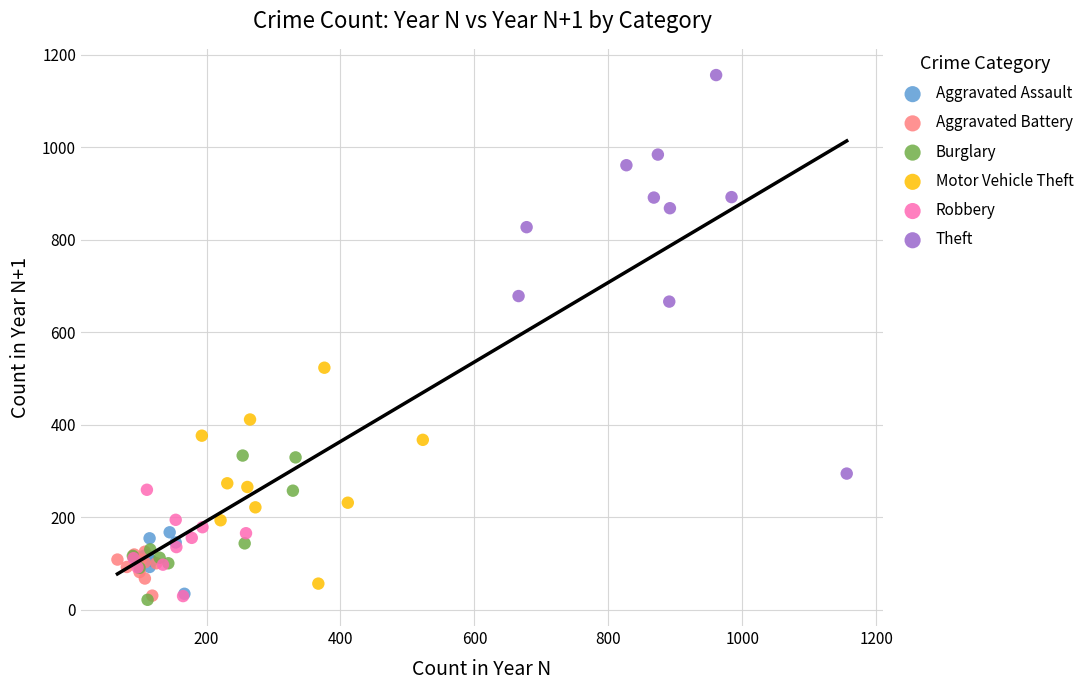

Which series has the largest Y range (max minus min)?

Theft